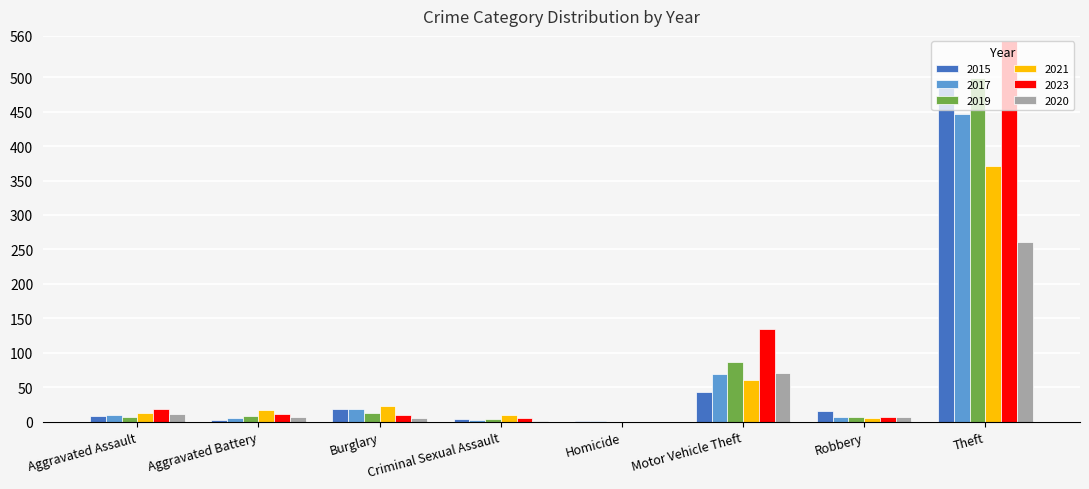

Is it true that 2023 equals 553 at Theft?

True